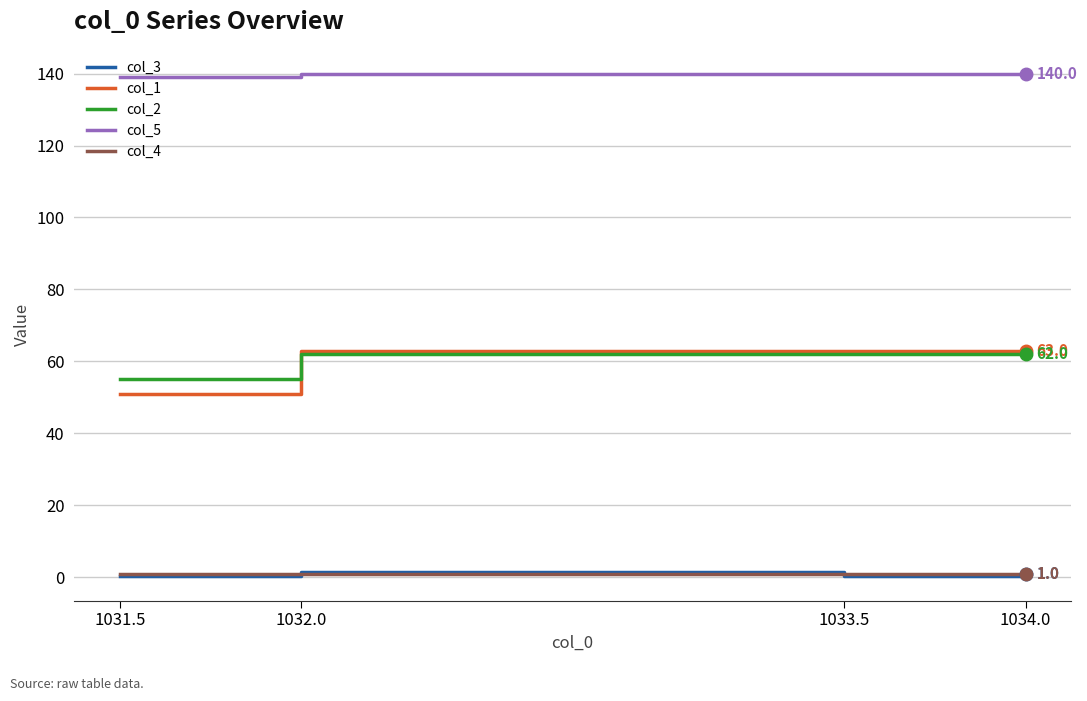

Which series has the widest spread of values?

col_1